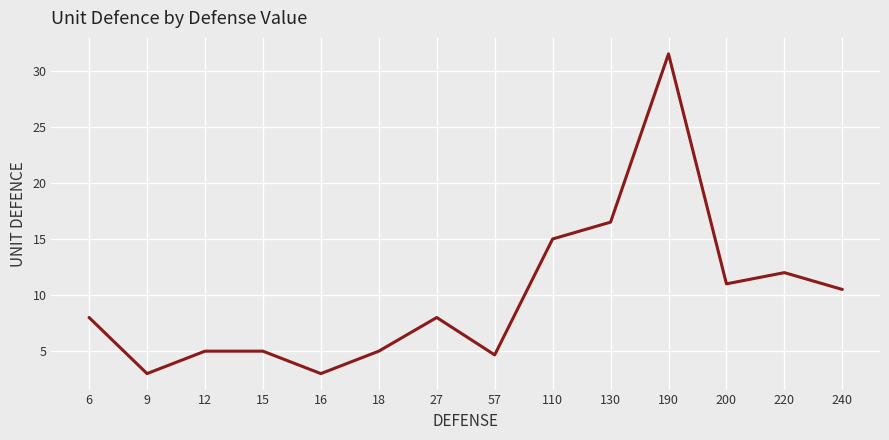

Reading left to right, list all the values displayed in this chart.

8.0	3.0	5.0	5.0	3.0	5.0	8.0	4.7	15.0	16.5	31.5	11.0	12.0	10.5